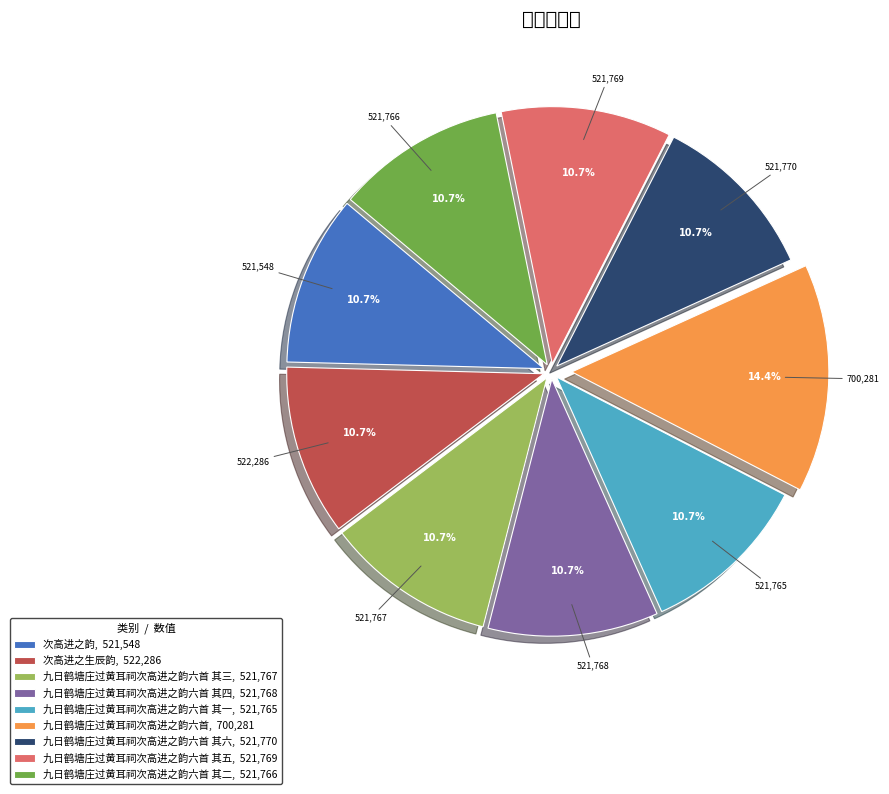

What is the ratio of the value at 九日鹤塘庄过黄耳祠次高进之韵六首 其三, 521,767 to the value at 九日鹤塘庄过黄耳祠次高进之韵六首, 700,281?

0.7